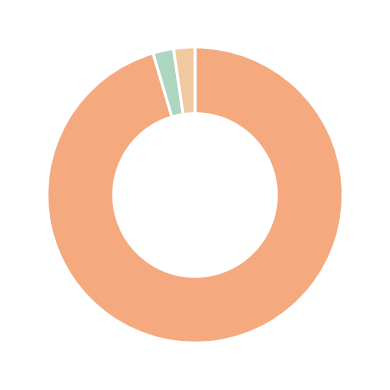

Count the number of slices in the pie.

3